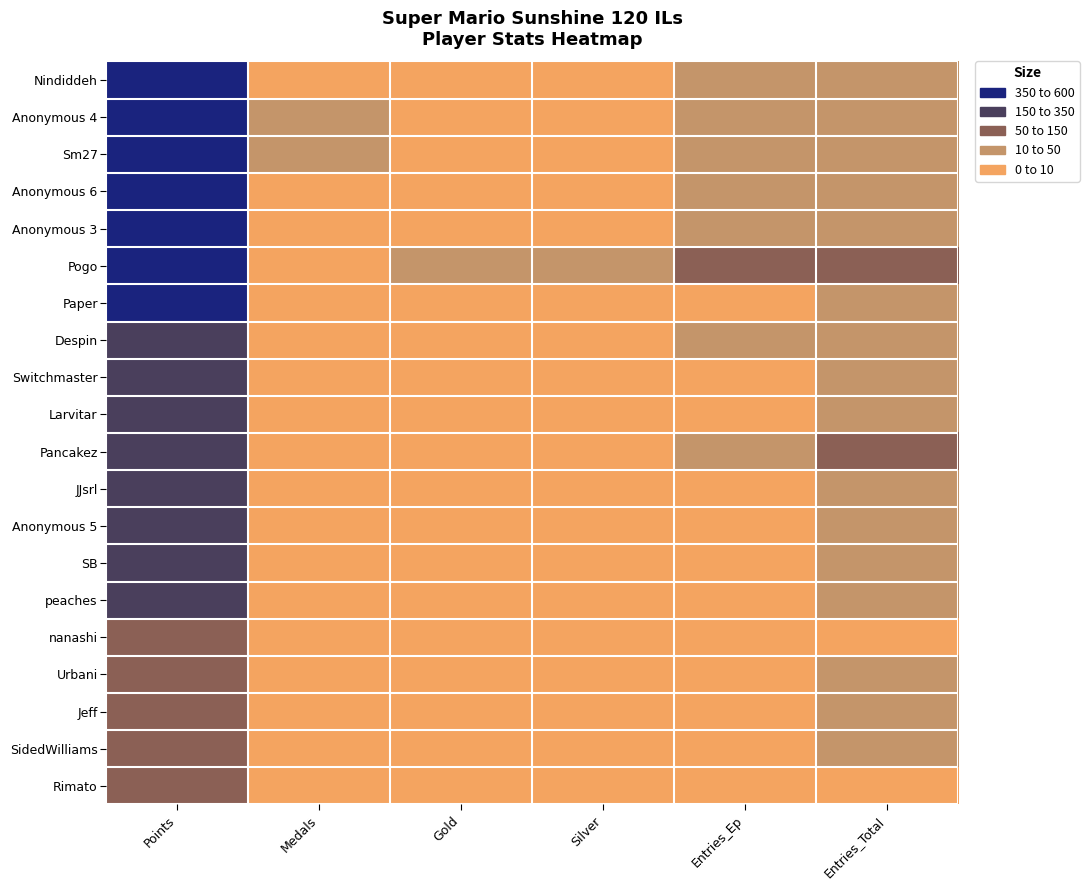

What is the spread (max minus min) of values at Entries_Total?

61